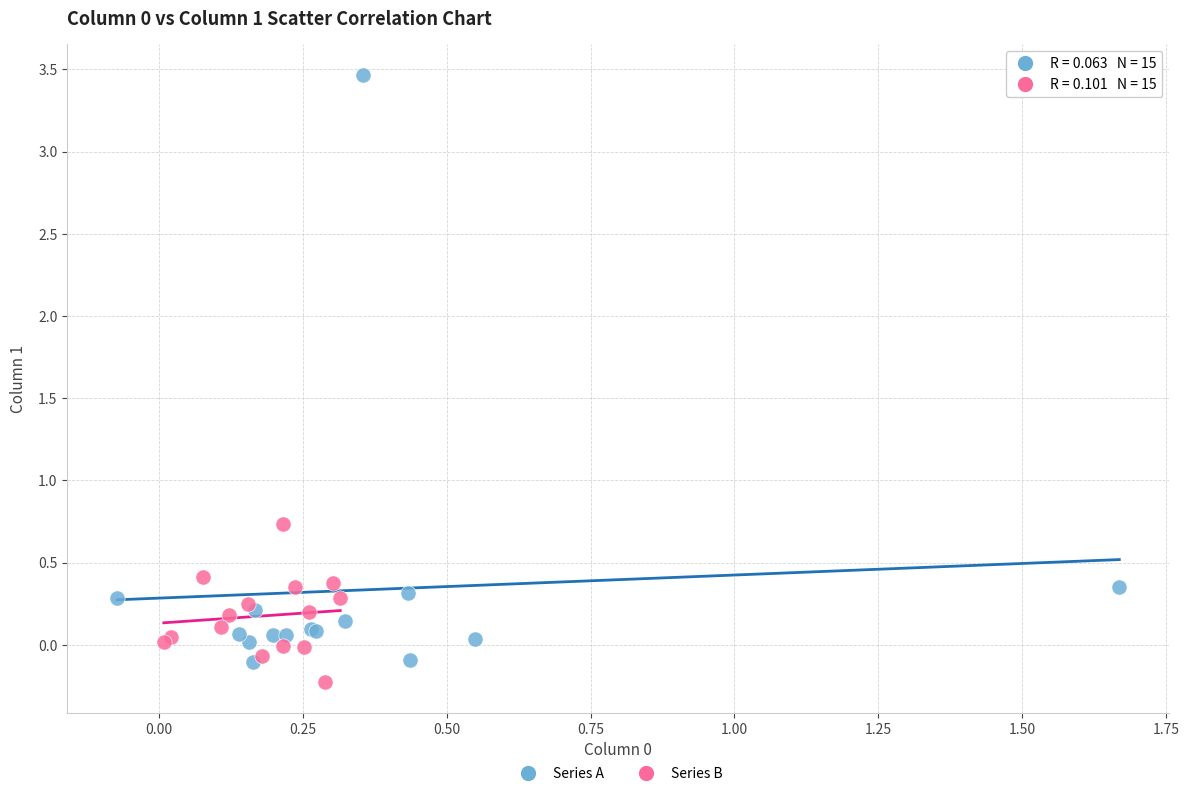

Which series has the widest spread of Y values?

Series A